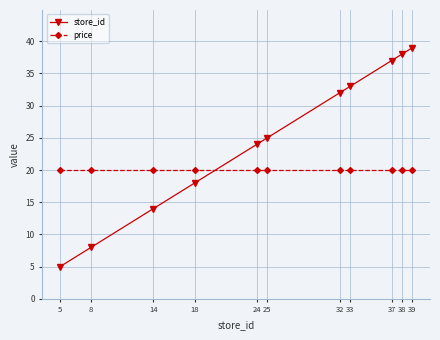

Is it true that store_id equals 26 at 38?

False